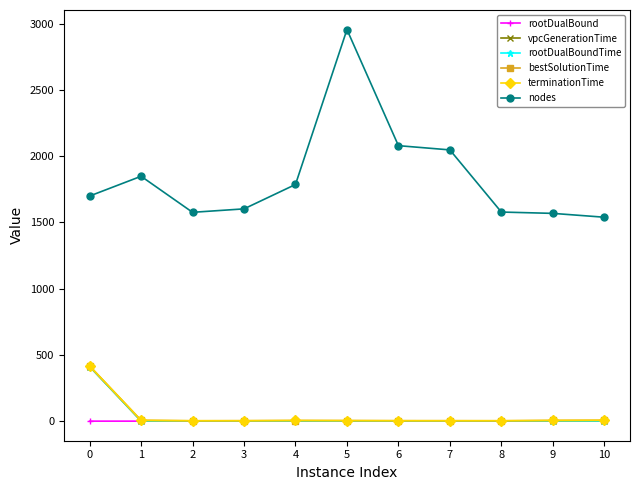

Where is the first local maximum for nodes?

1